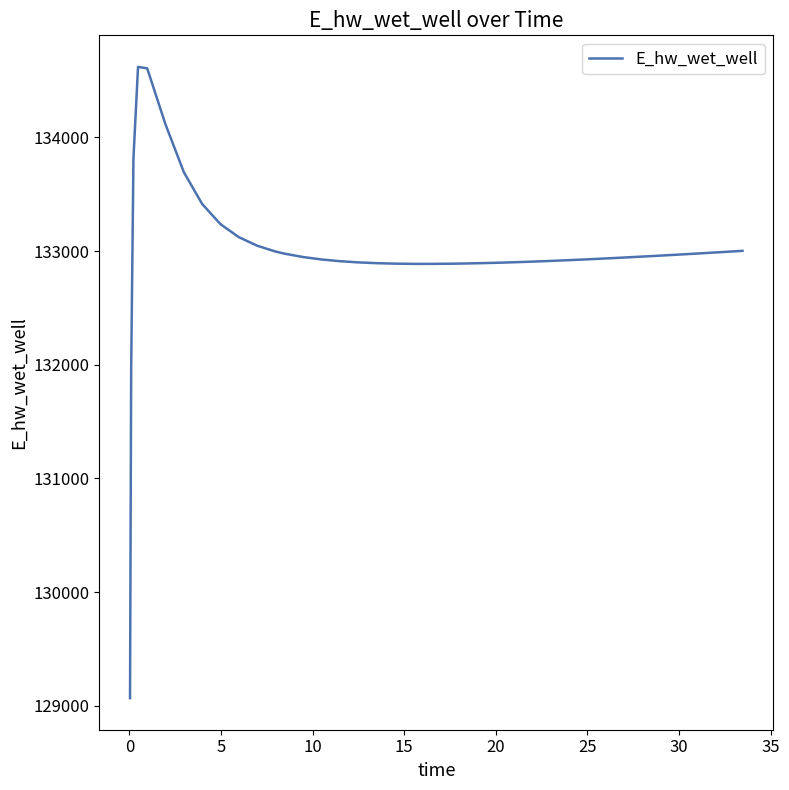

Does the chart have visible grid lines?

No